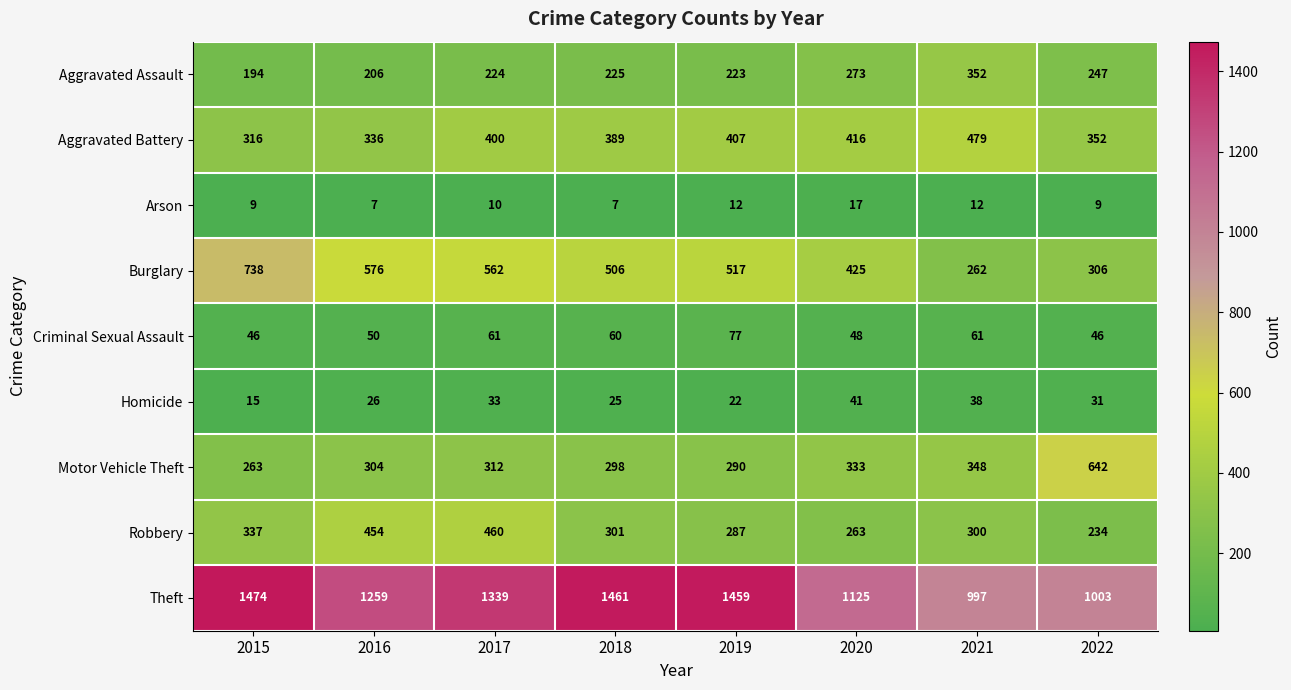

List the series in order of their peak value, highest first.

Theft, Burglary, Motor Vehicle Theft, Aggravated Battery, Robbery, Aggravated Assault, Criminal Sexual Assault, Homicide, Arson